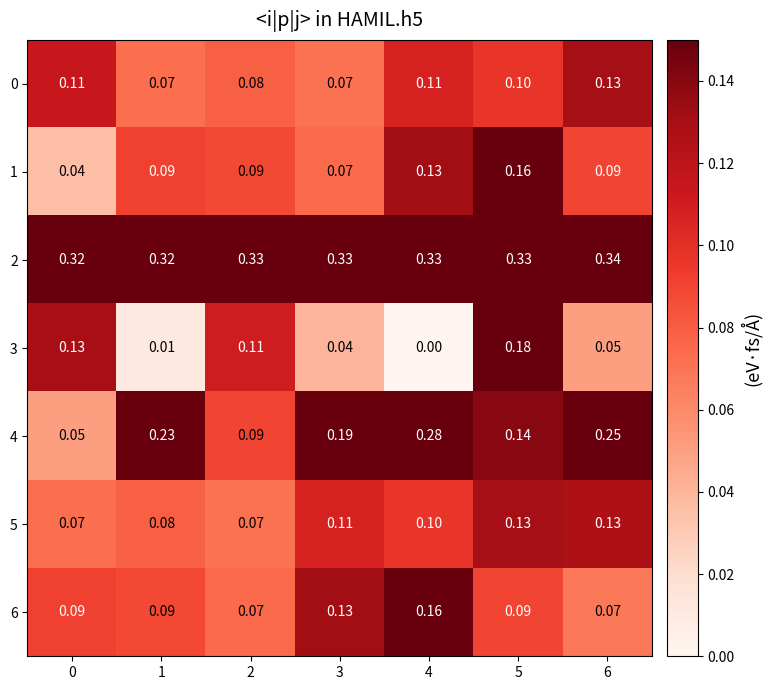

Is the value of 2 at 3 greater than the value of 1 at 4?

Yes